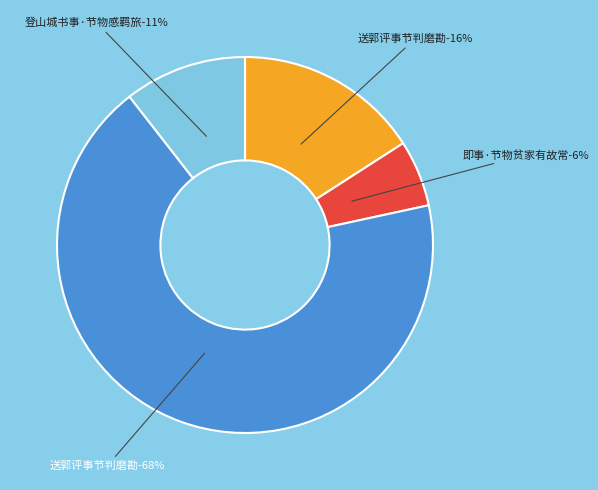

Count the number of slices in the pie.

4